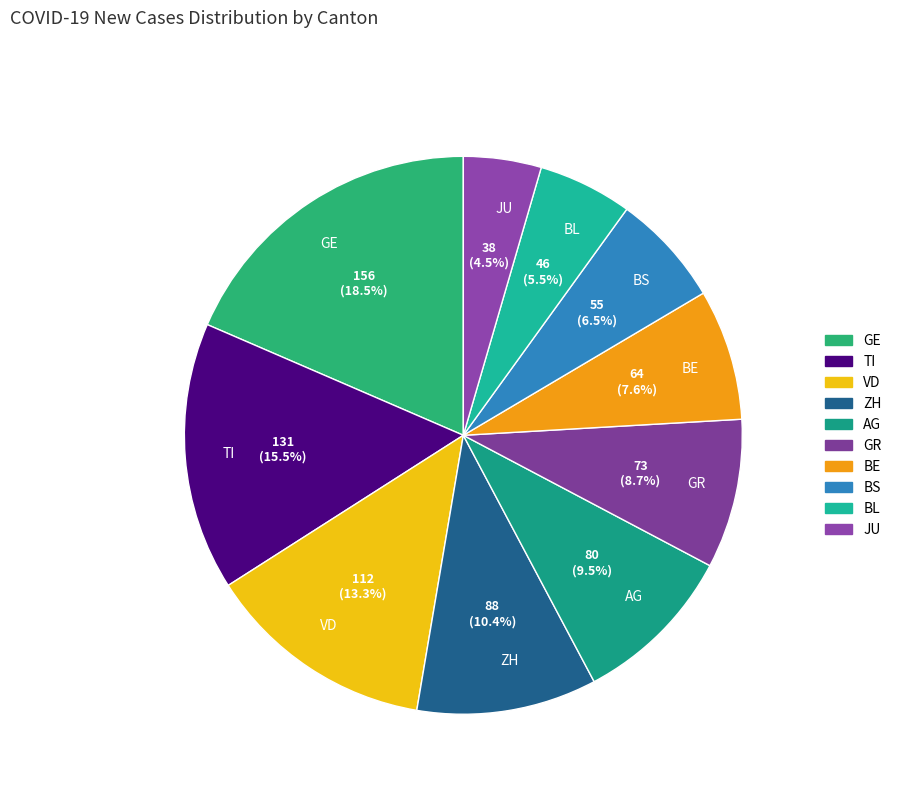

Which category has the smallest portion of the pie?

JU